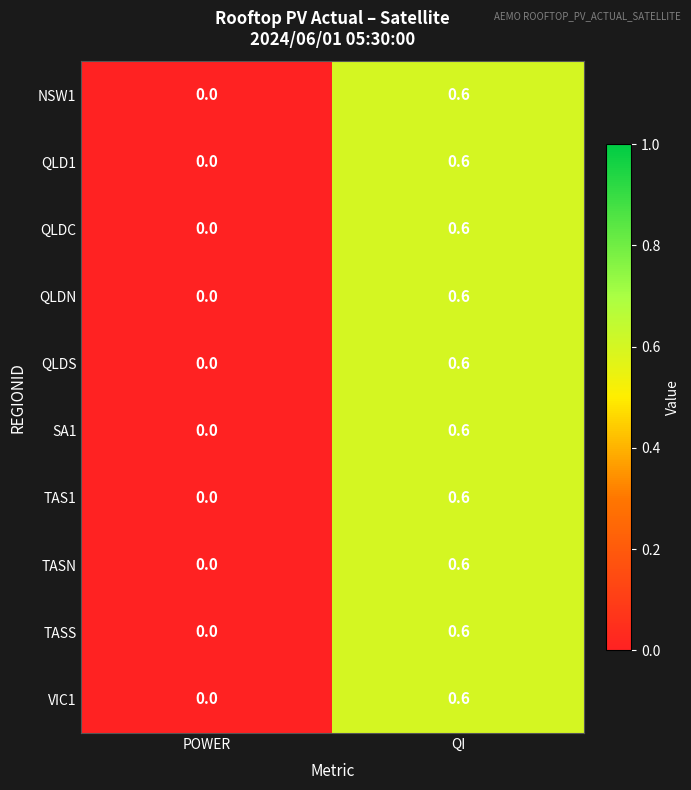

Read the SA1 value at QI.

0.6